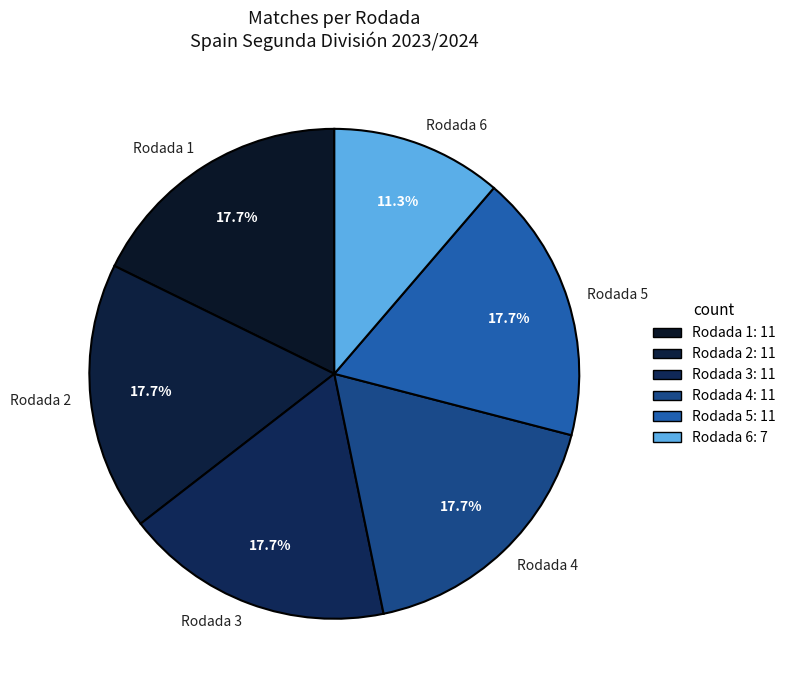

Which category has the smallest portion of the pie?

Rodada 6